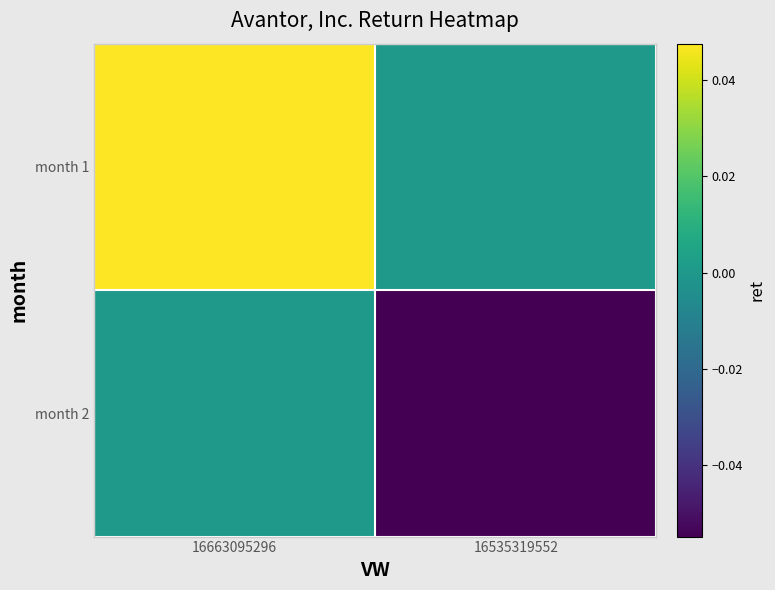

How many series are shown in this chart?

2